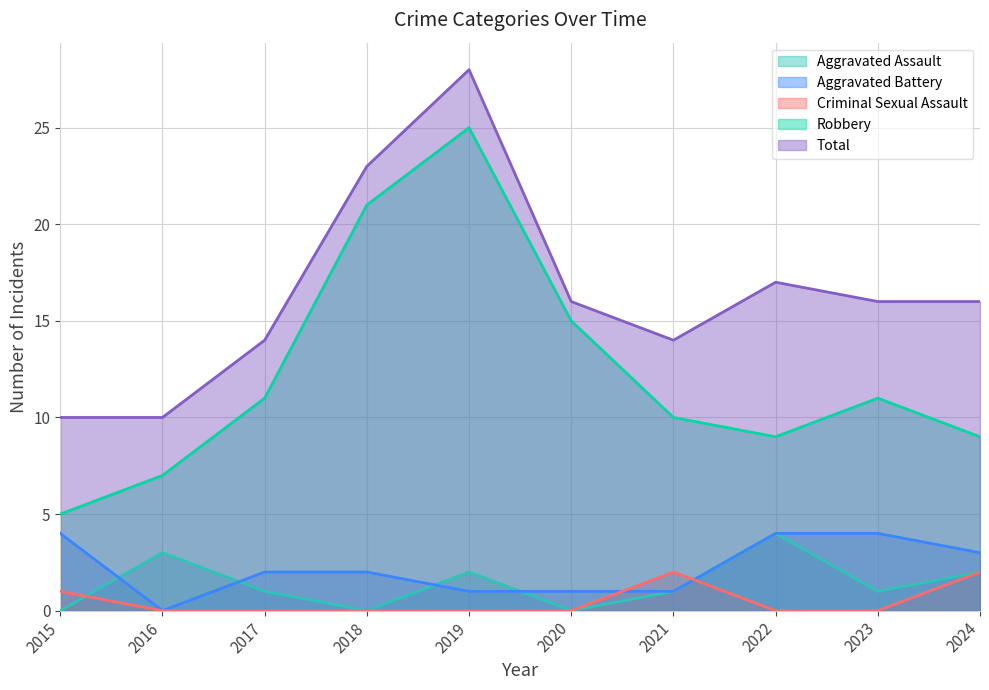

What is the average value of the Aggravated Battery series?

2